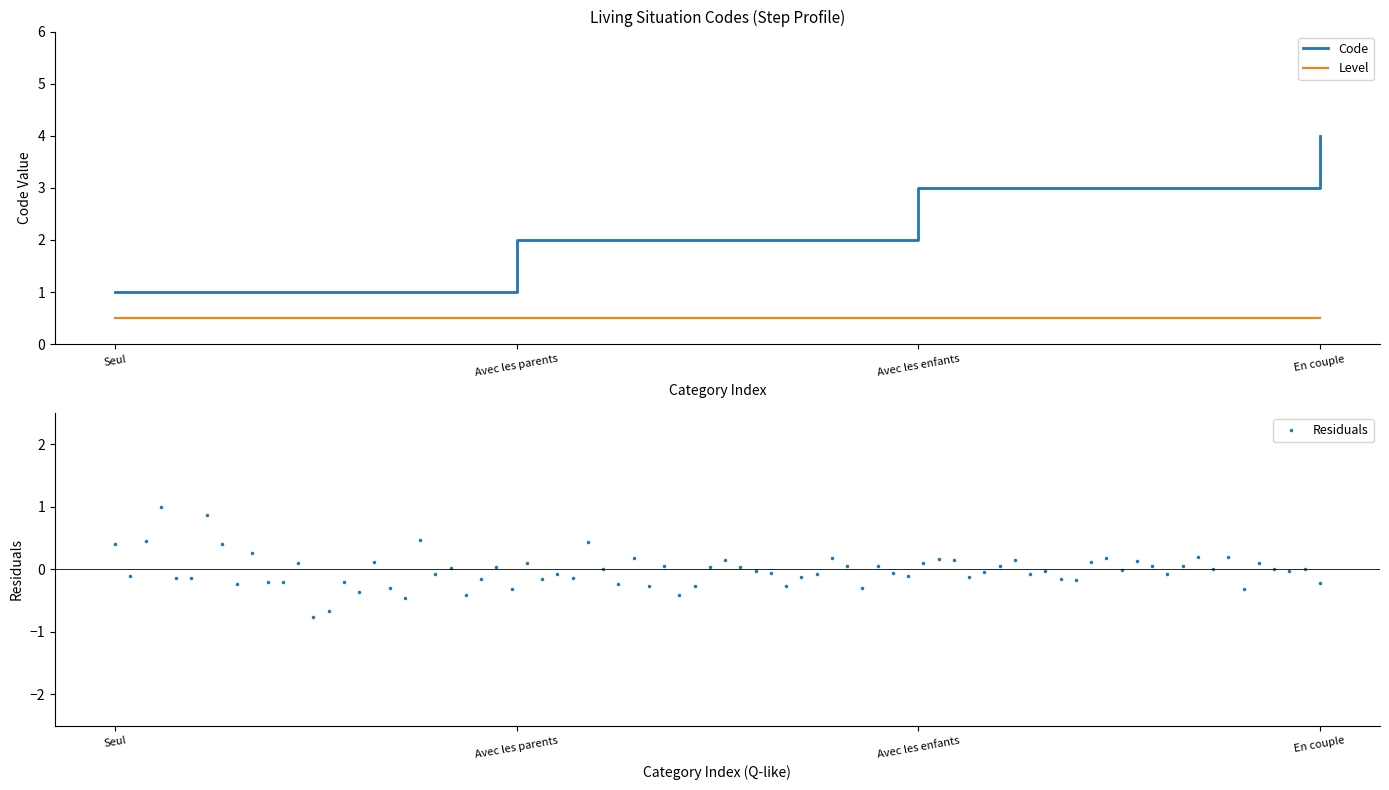

What value does the Level series have at En couple?

0.5